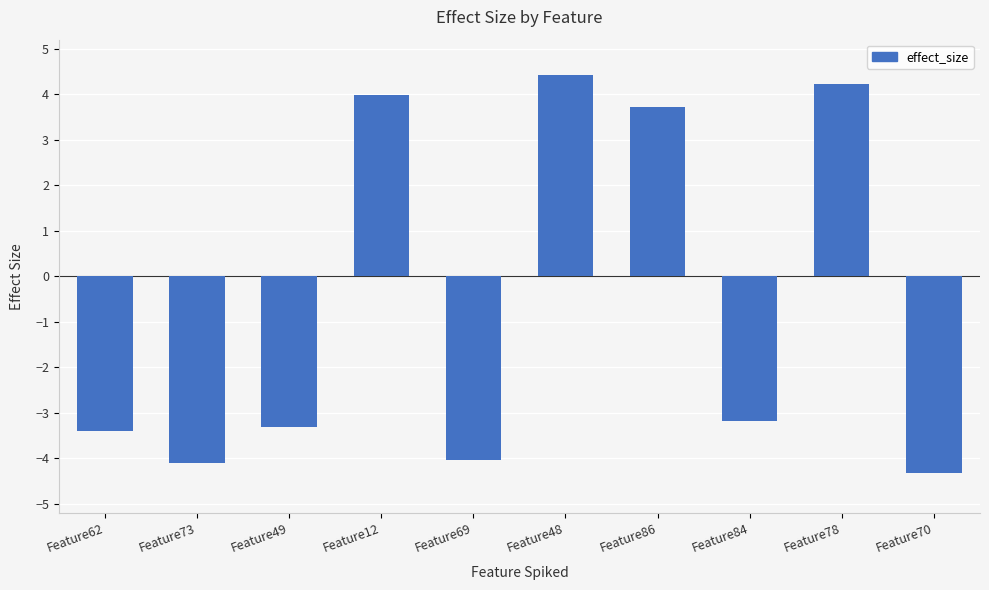

How many distinct data groups are displayed?

1